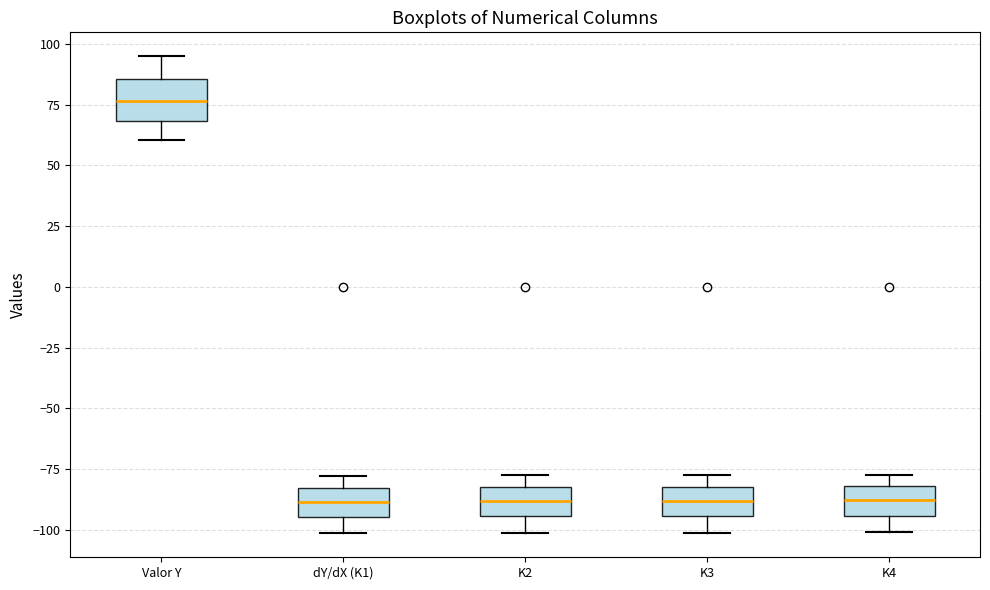

Reading left to right, read every box against the y-axis: the position of its median line, the range the box covers, and the ends of its whiskers. The values are not printed on the chart, so give them approximately, as read against the axis.

Valor Y: median 75, box 70 to 85, whiskers 60 to 95
dY/dX (K1): median -90, box -95 to -85, whiskers -100 to -80
K2: median -90, box -95 to -80, whiskers -100 to -80 (just above the box's upper edge)
K3: median -90, box -95 to -80, whiskers -100 to -80 (just above the box's upper edge)
K4: median -90, box -95 to -80, whiskers -100 to -75